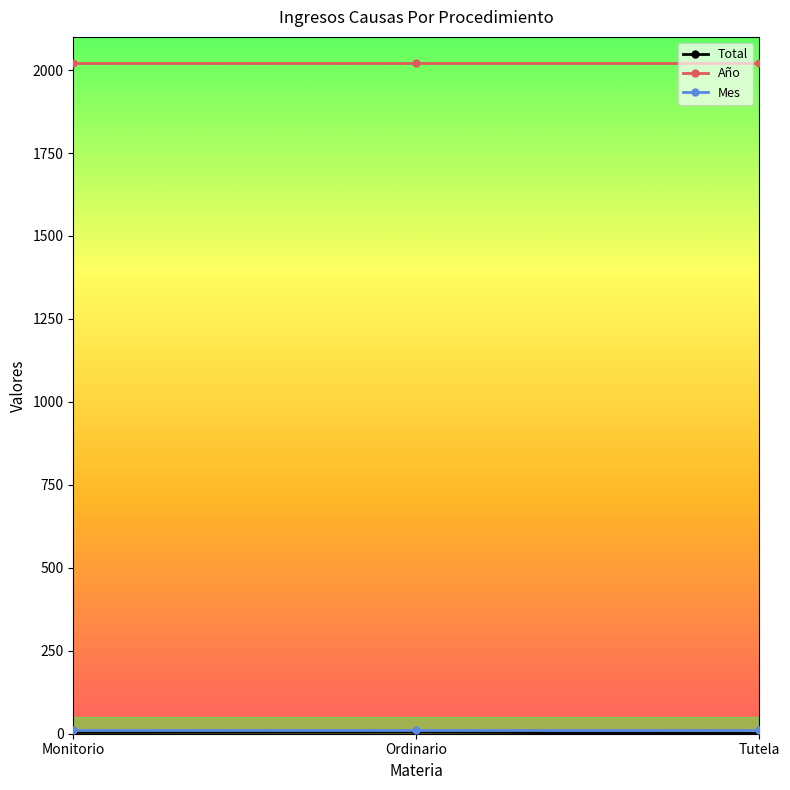

The value of Año at Ordinario is 3182. True or false?

False